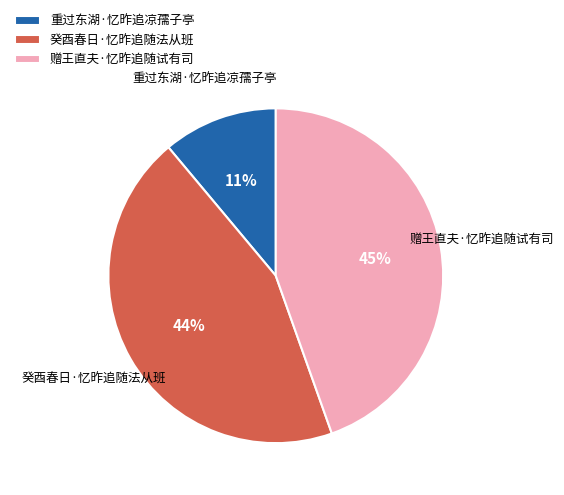

Which has a higher value, 癸酉春日·忆昨追随法从班 or 重过东湖·忆昨追凉孺子亭?

癸酉春日·忆昨追随法从班